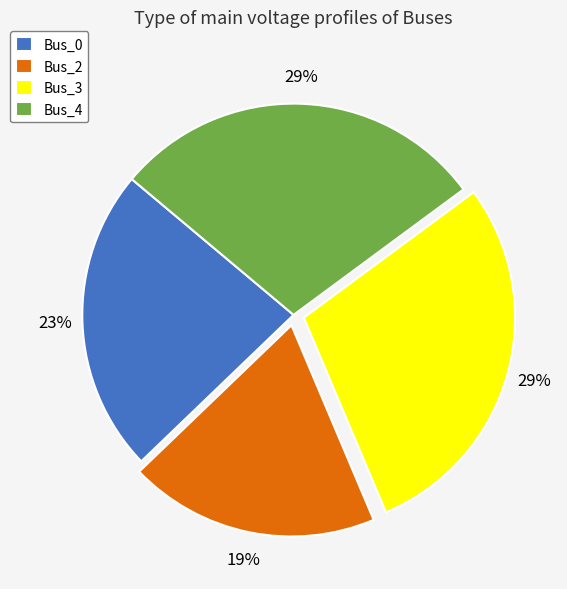

Which category has the smallest portion of the pie?

Bus_2